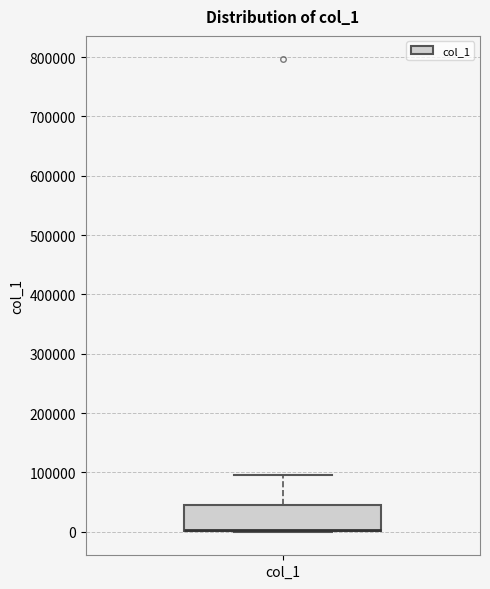

Where is the upper edge of the box for col_1 on the y-axis? The values are not printed on the chart, so give them approximately, as read against the axis.

40000